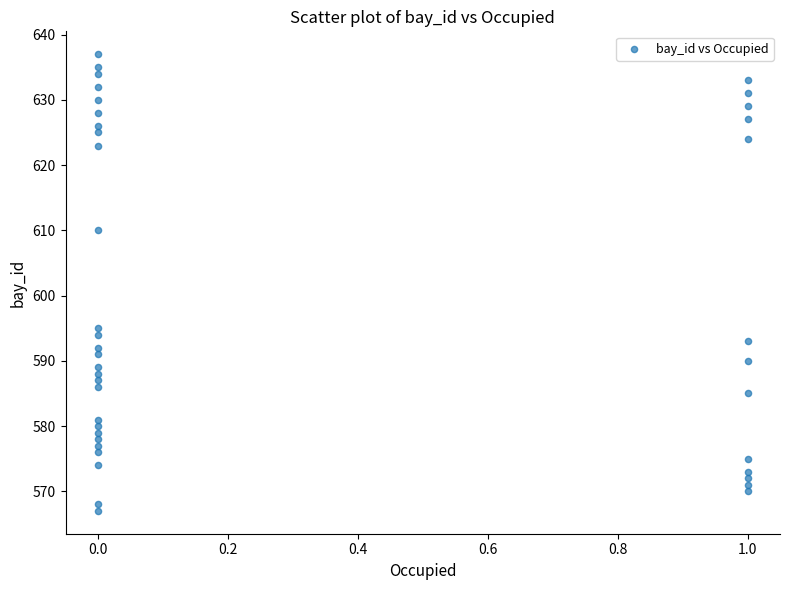

What Y value in the scatter plot is closest to 602?

595